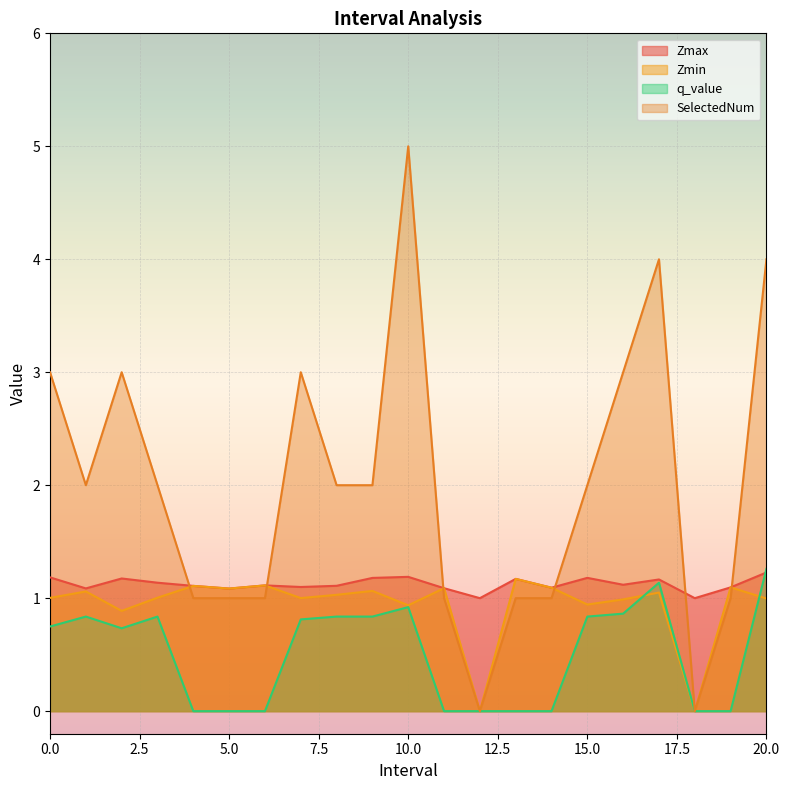

What is the value of the Zmax point at the 10th from the left?

1.2